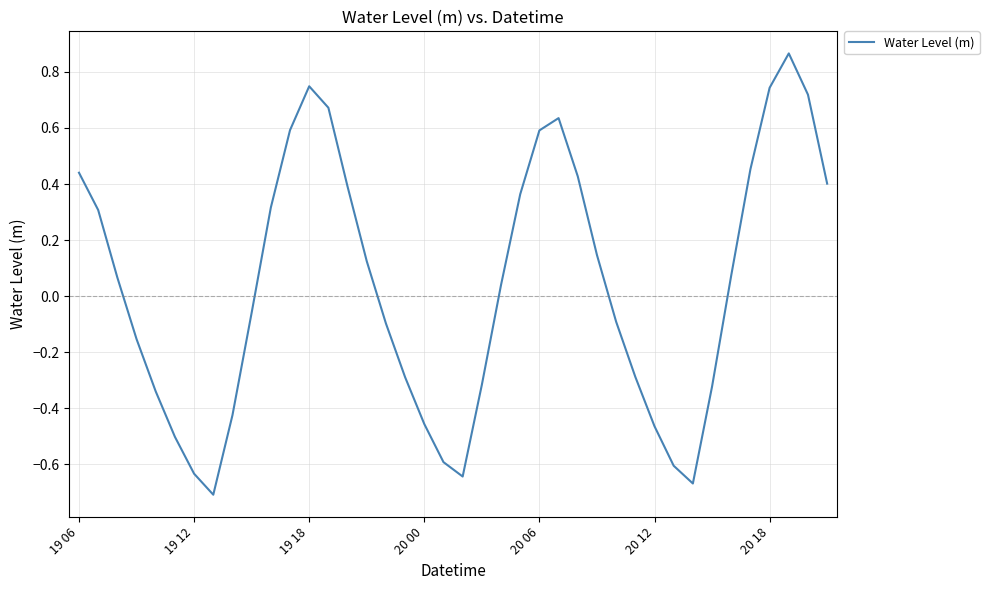

Does the chart have visible grid lines?

Yes